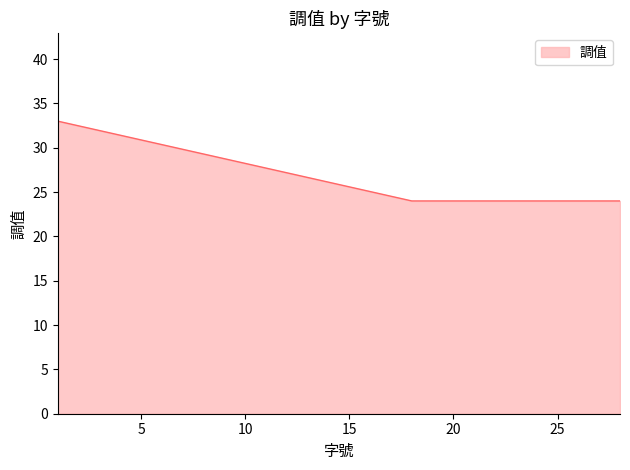

True or false: the data has more than 1 interior local peaks.

False